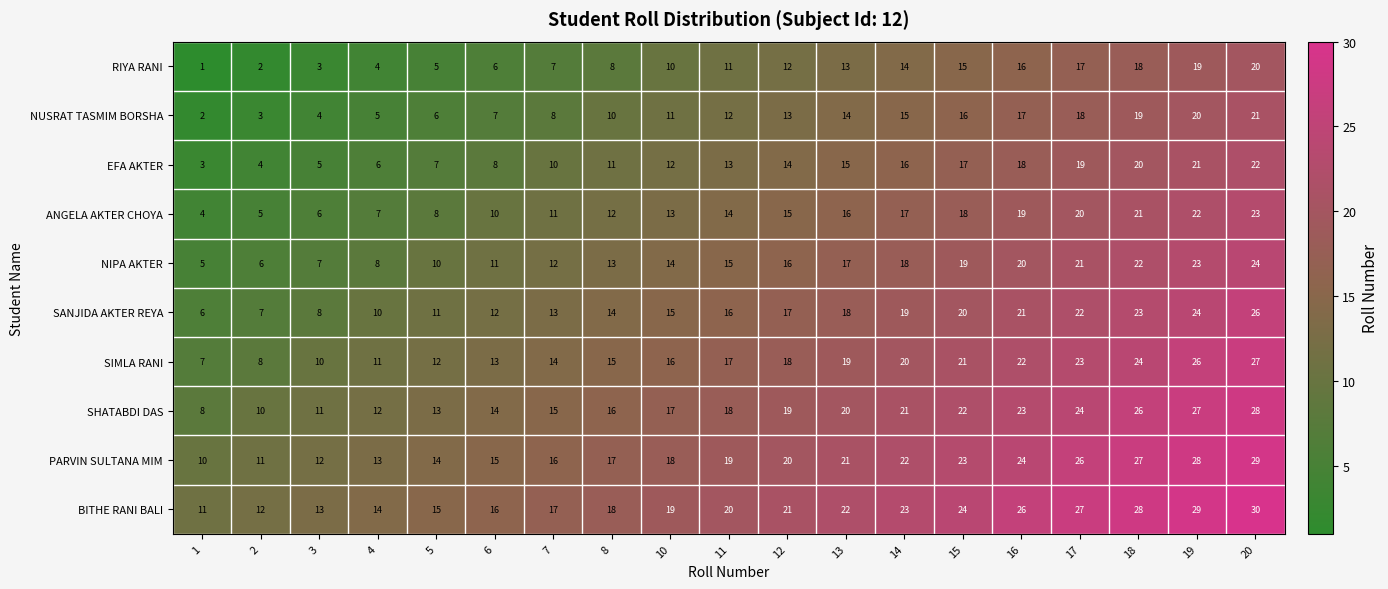

The value of BITHE RANI BALI at 4 is 25. True or false?

False